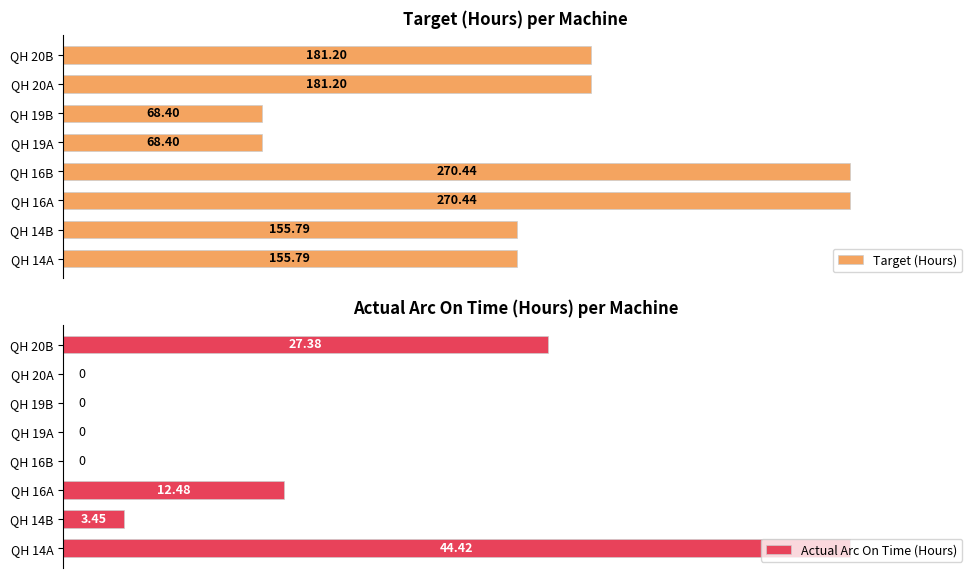

Is the value of Target (Hours) at 6 greater than the value of Actual Arc On Time (Hours) at 4?

Yes